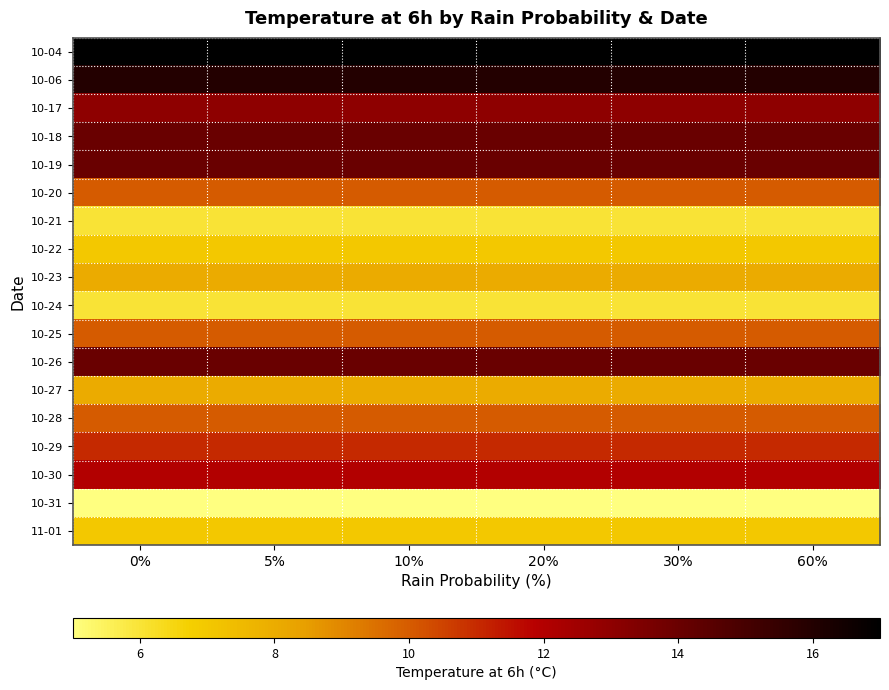

What is the spread (max minus min) of values at 30%?

12